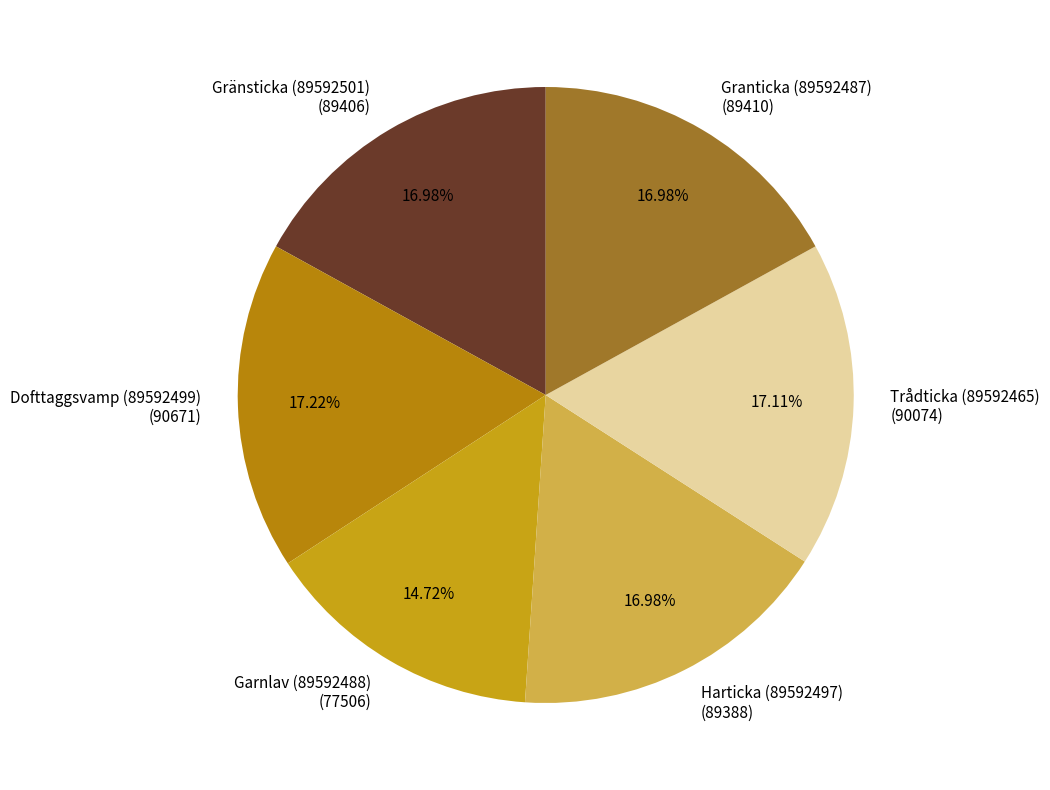

Combined, what portion of the pie is Dofttaggsvamp (89592499) and Trådticka (89592465)?

34.3%